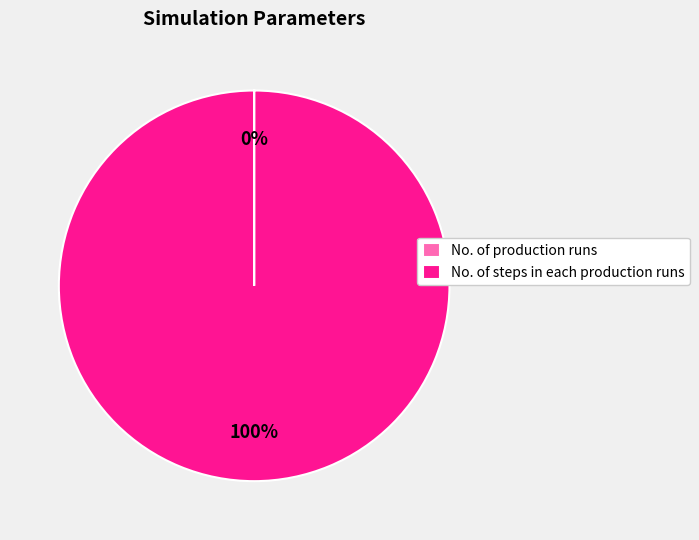

Is it true that No. of steps in each production runs is 100% of the pie?

True